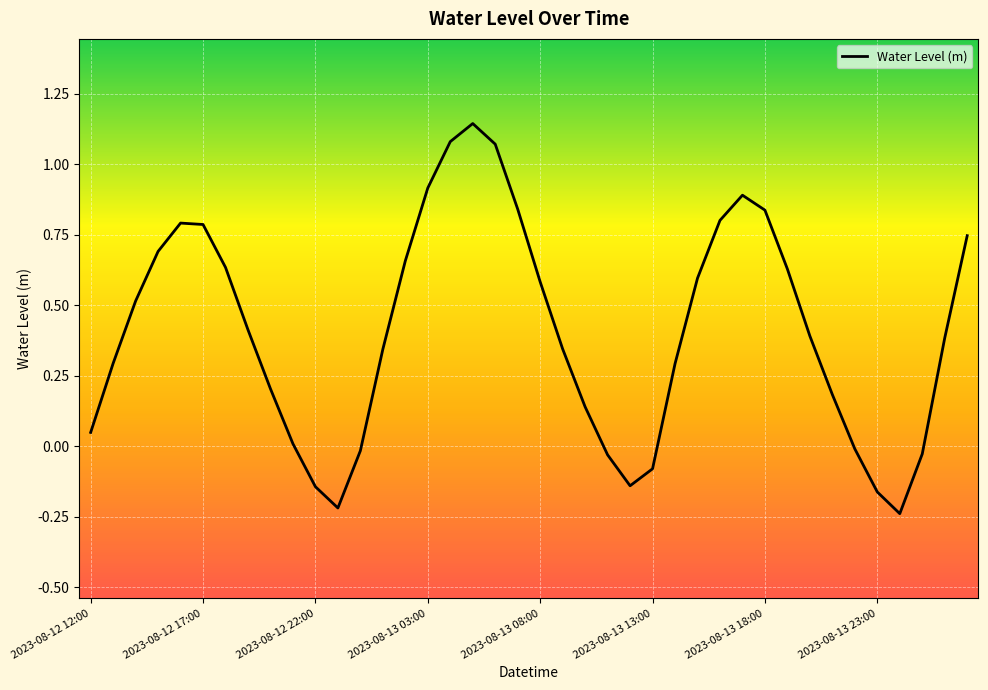

What is the difference between the maximum and minimum values?

1.4